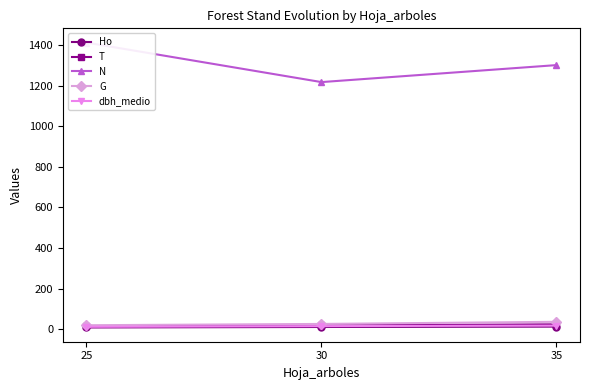

The dbh_medio series shows 26.3 at 30. True or false?

False